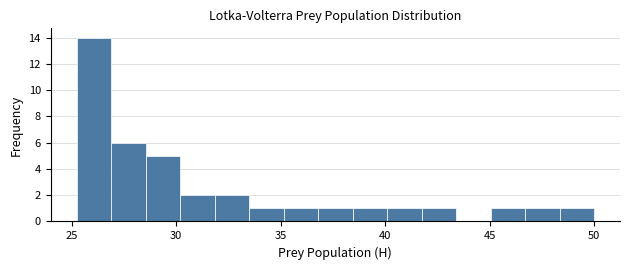

Read against the x-axis, roughly where is the centre of the tallest bar?

26.0